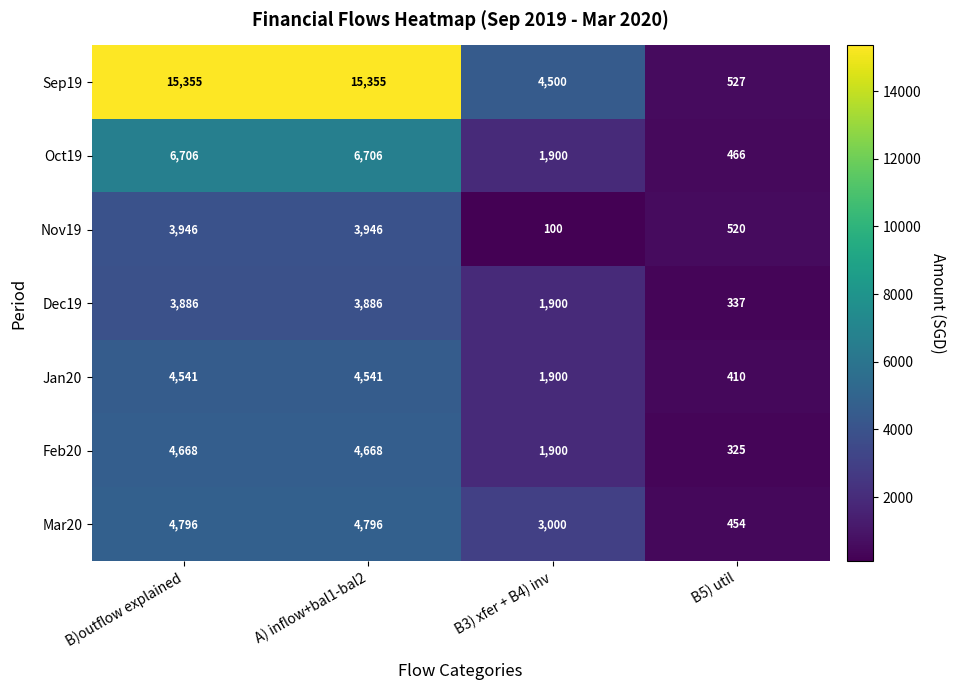

Which series changed the most between B)outflow explained and B3) xfer + B4) inv?

Sep19